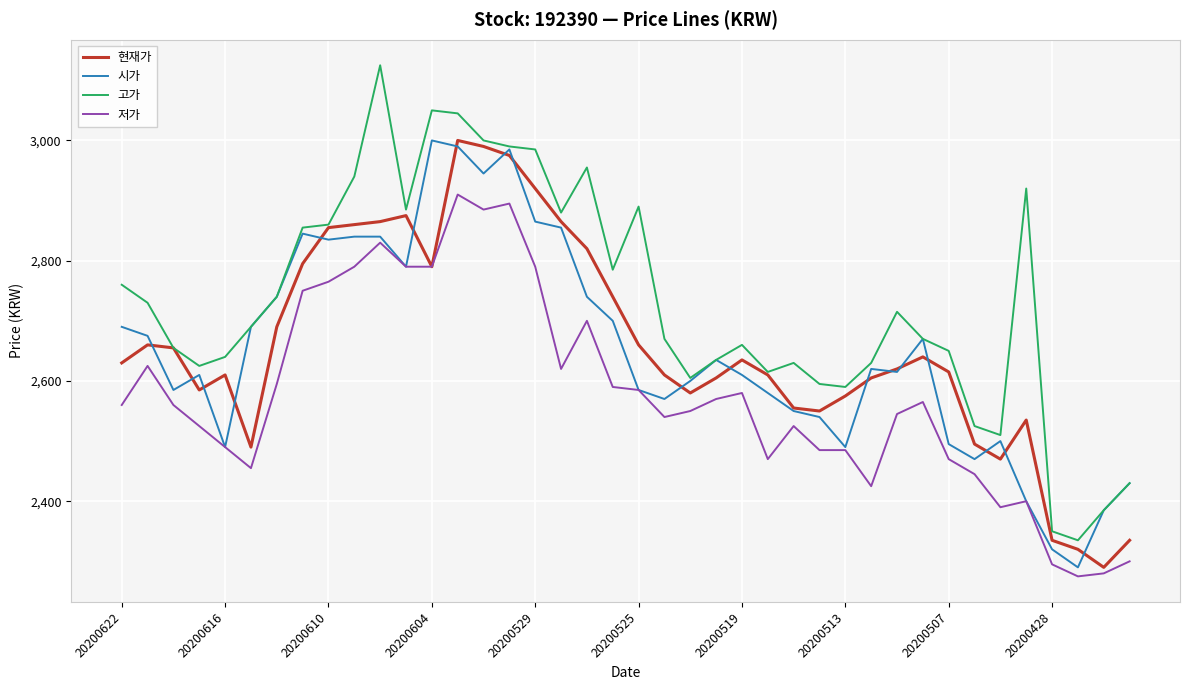

How many lines are shown in the chart?

4